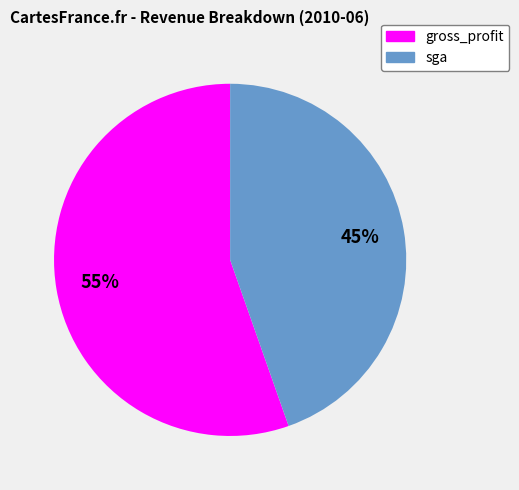

What percentage is the sga slice, to the nearest percent?

45%